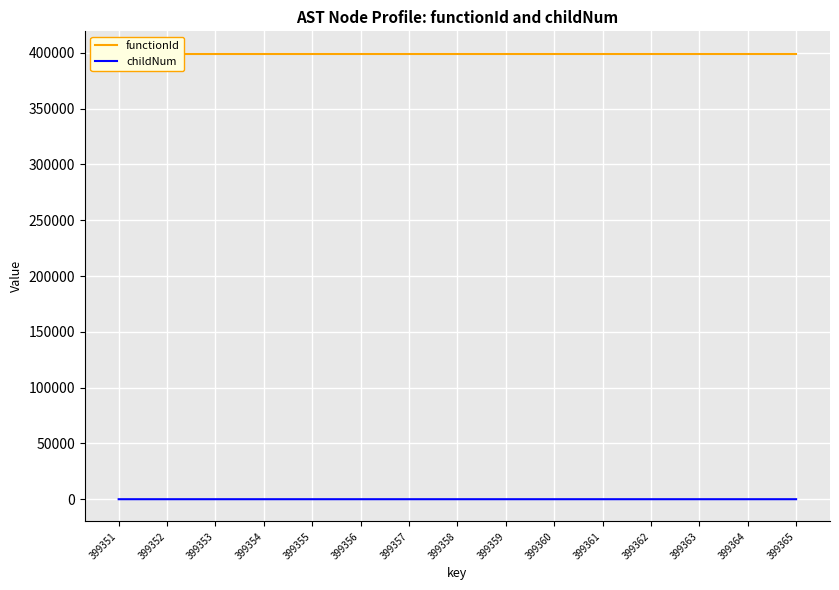

Reading left to right, transcribe all the data shown in this chart.

functionId: 399351=399350	399352=399350	399353=399350	399354=399350	399355=399350	399356=399350	399357=399350	399358=399350	399359=399350	399360=399350	399361=399350	399362=399350	399363=399350	399364=399350	399365=399350
childNum: 399351=0	399352=0	399353=0	399354=0	399355=0	399356=0	399357=0	399358=1	399359=0	399360=1	399361=1	399362=0	399363=1	399364=0	399365=1